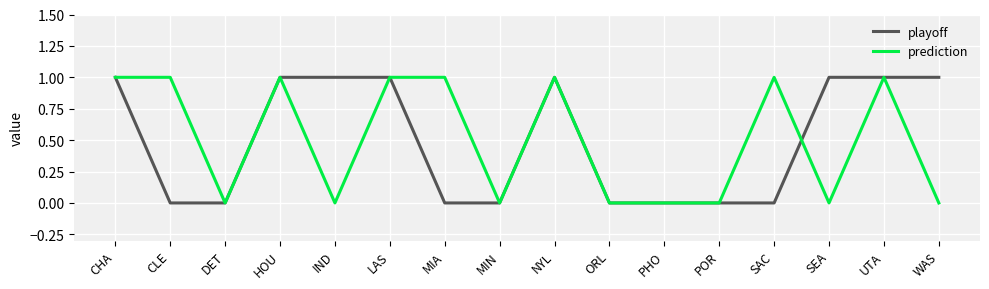

How many series are shown in this chart?

2